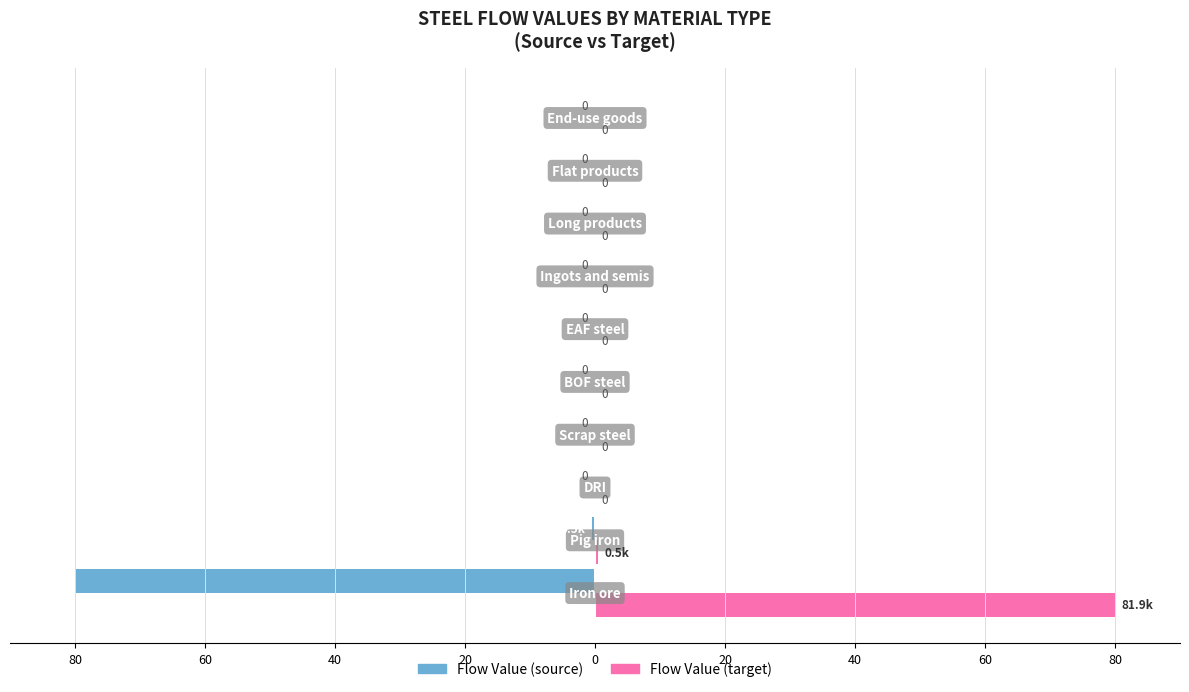

Rank the series by their average value, from highest to lowest.

Flow Value (target), Flow Value (source)